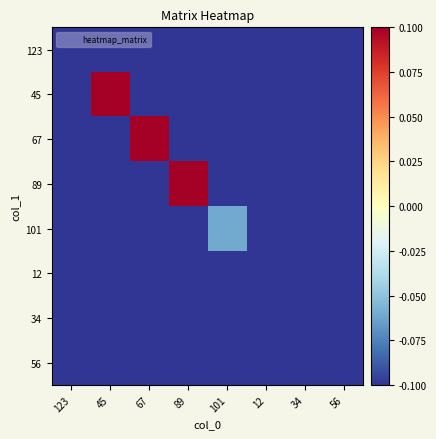

Which has a higher value, 123 or 101?

123